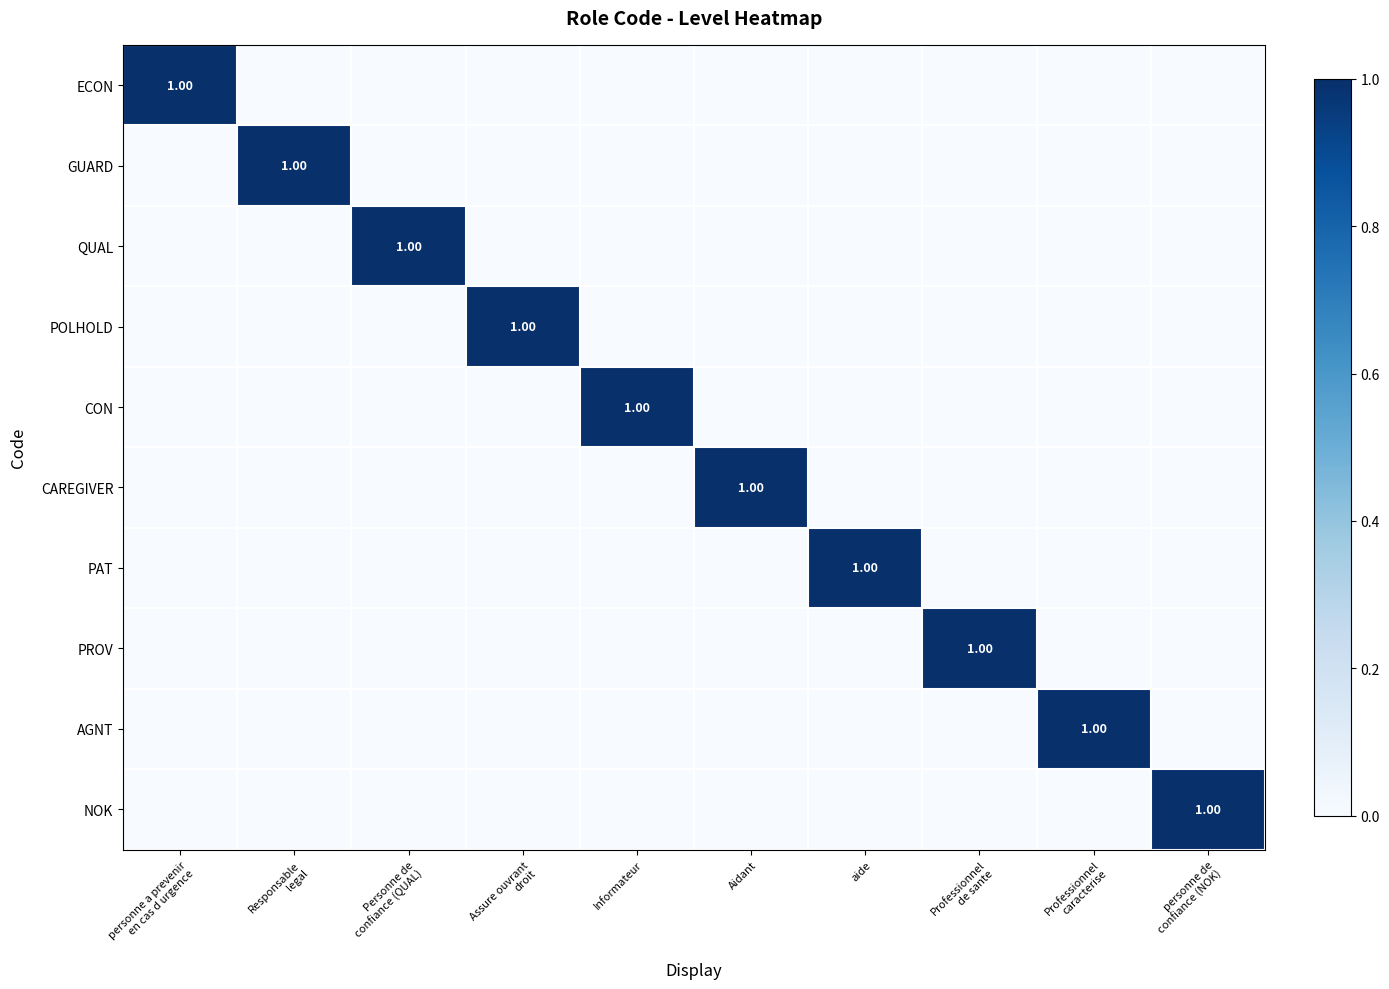

Which series has the largest range (max minus min)?

ECON